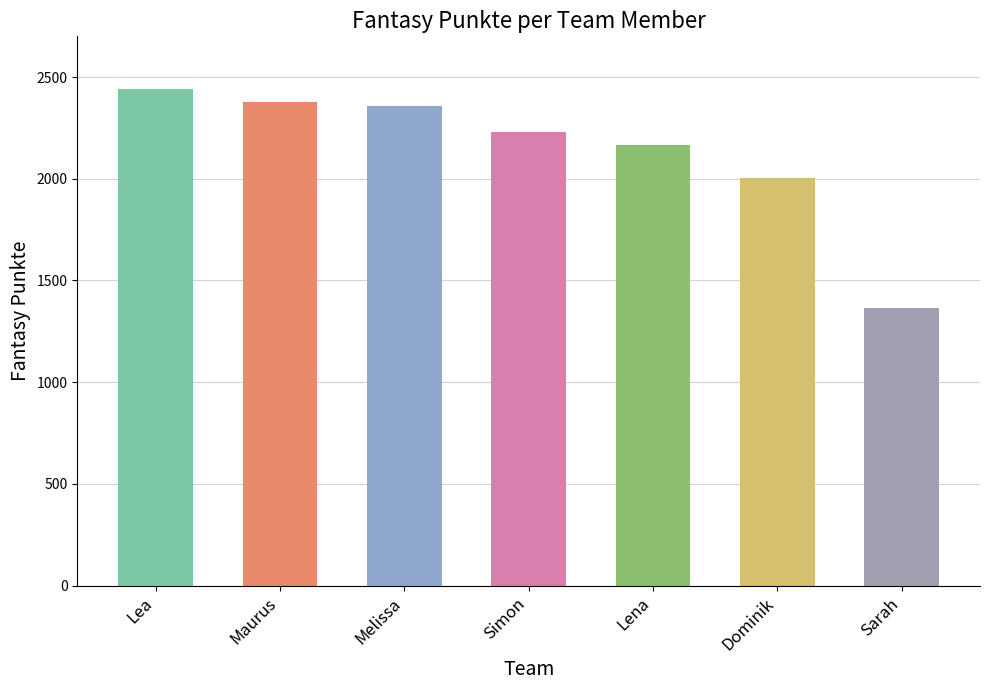

Does the chart contain any negative values?

No